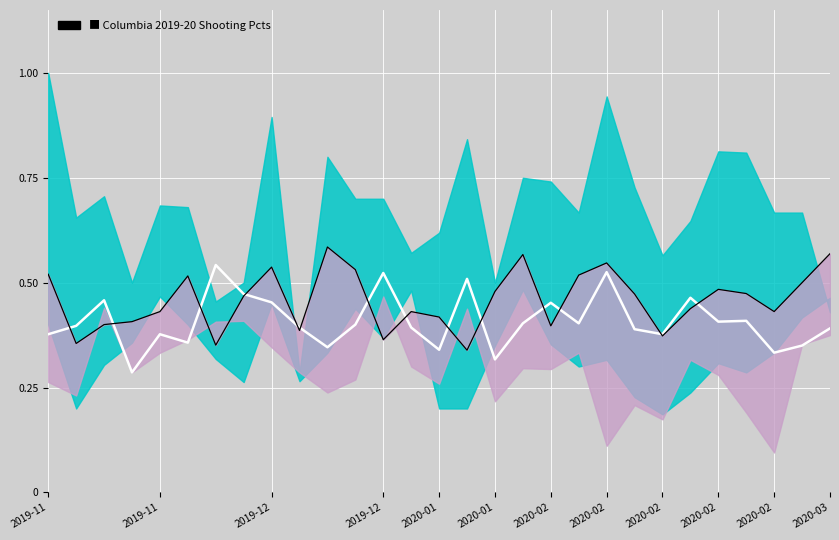

What is the value of the FG_Pct point at the 1st from the left?

0.4